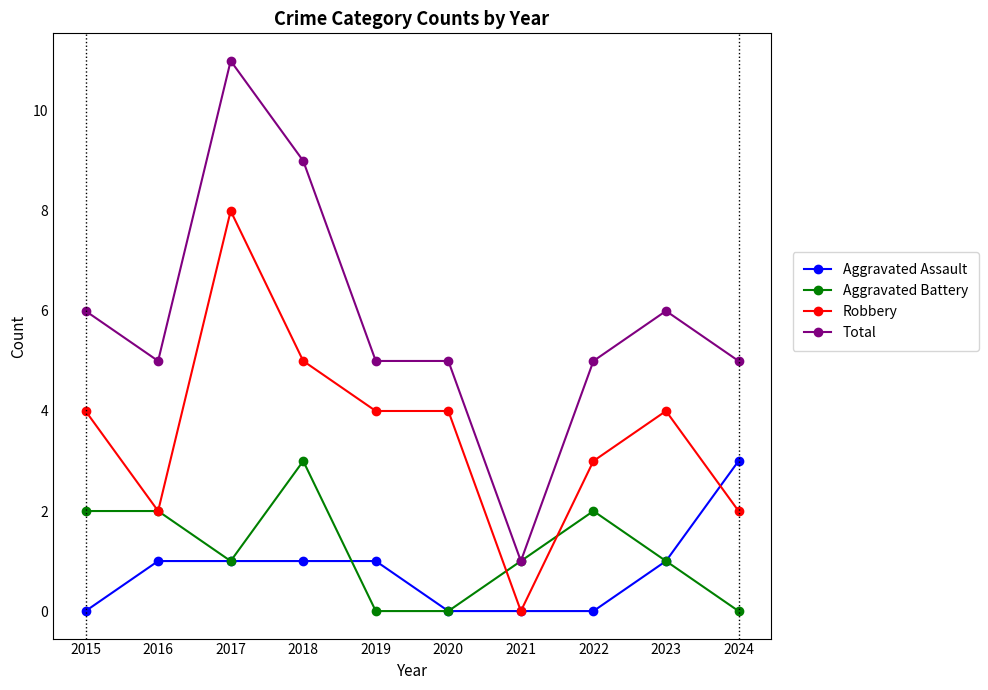

At how many categories does at least one series exceed 3?

9